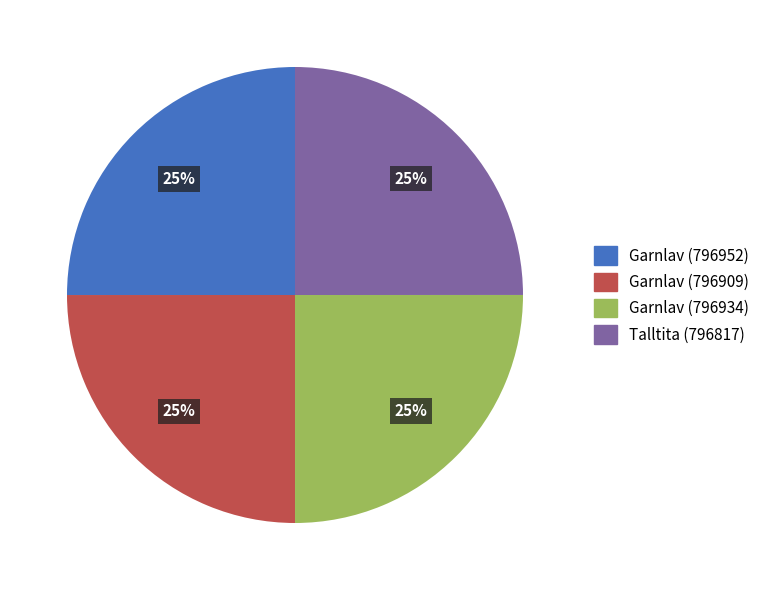

The Garnlav (796909) slice represents 37% of the pie. True or false?

False